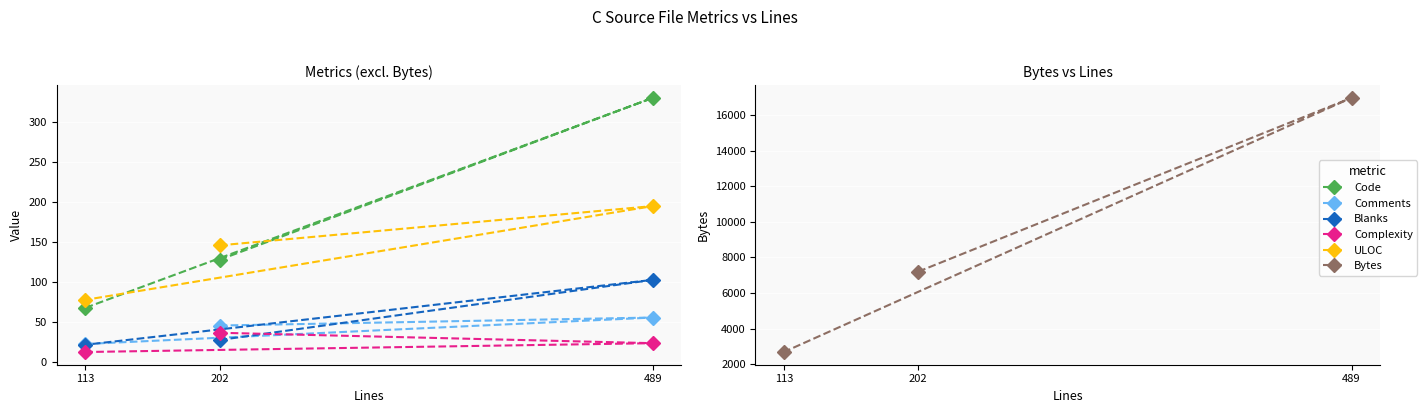

Where does the Complexity series first go above 24?

202